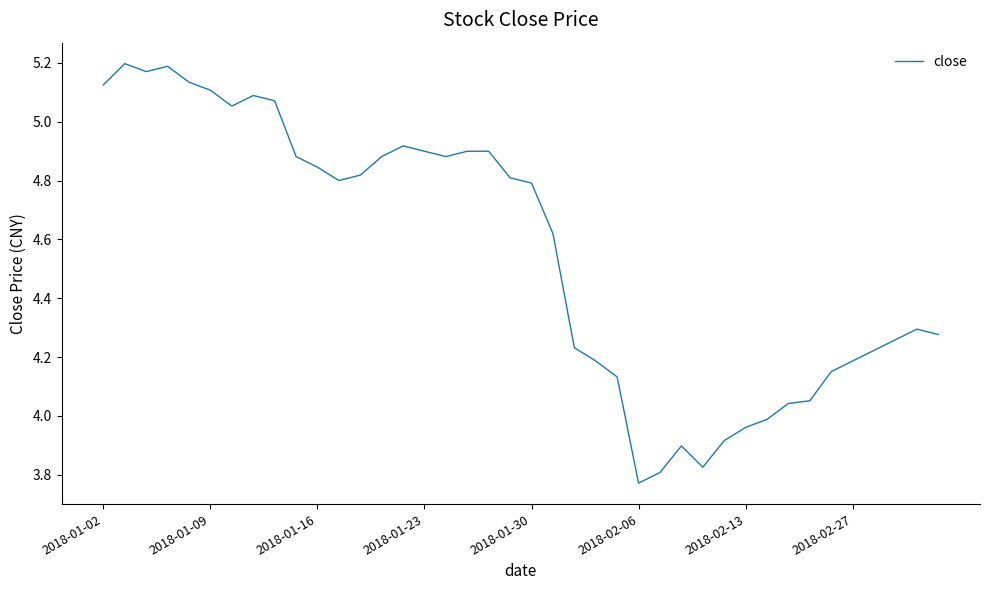

What is the difference between the maximum and minimum values?

1.4